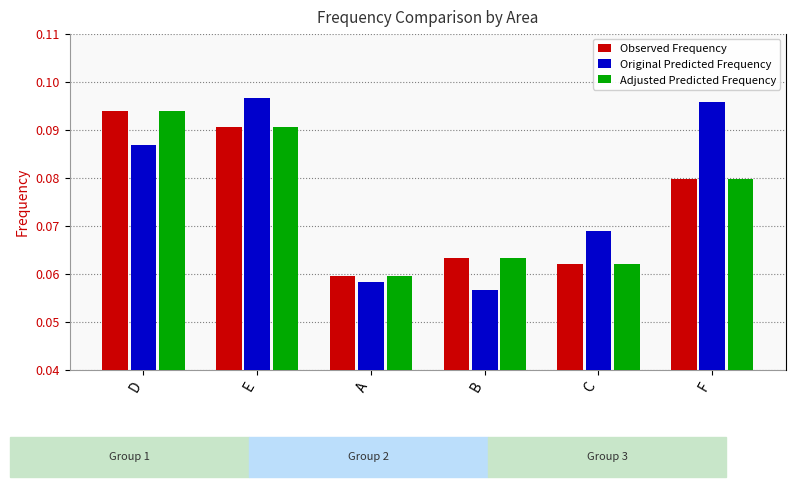

What is the approximate value of Observed Frequency at F?

0.1